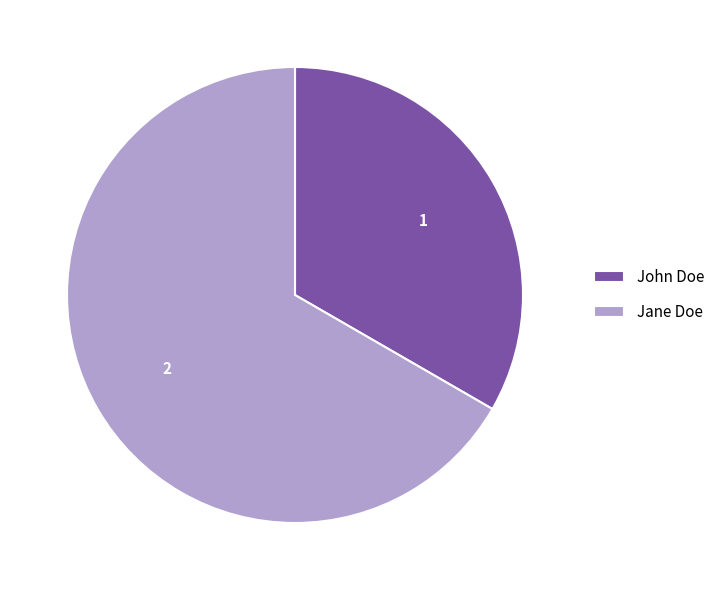

Is it true that Jane Doe is 77% of the pie?

False